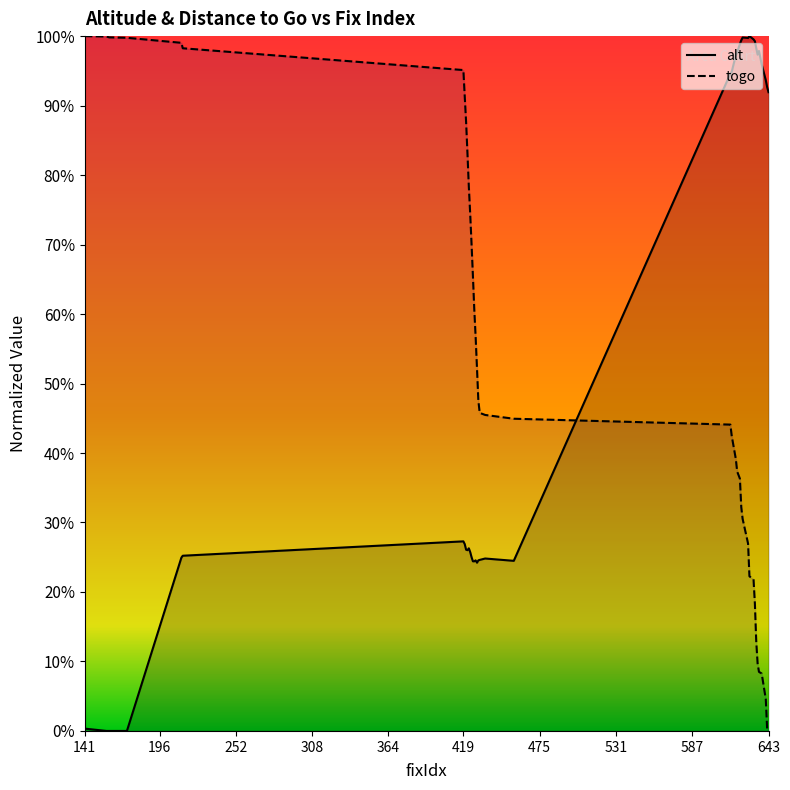

What is the difference between the maximum and second lowest values in the alt series?

1.0